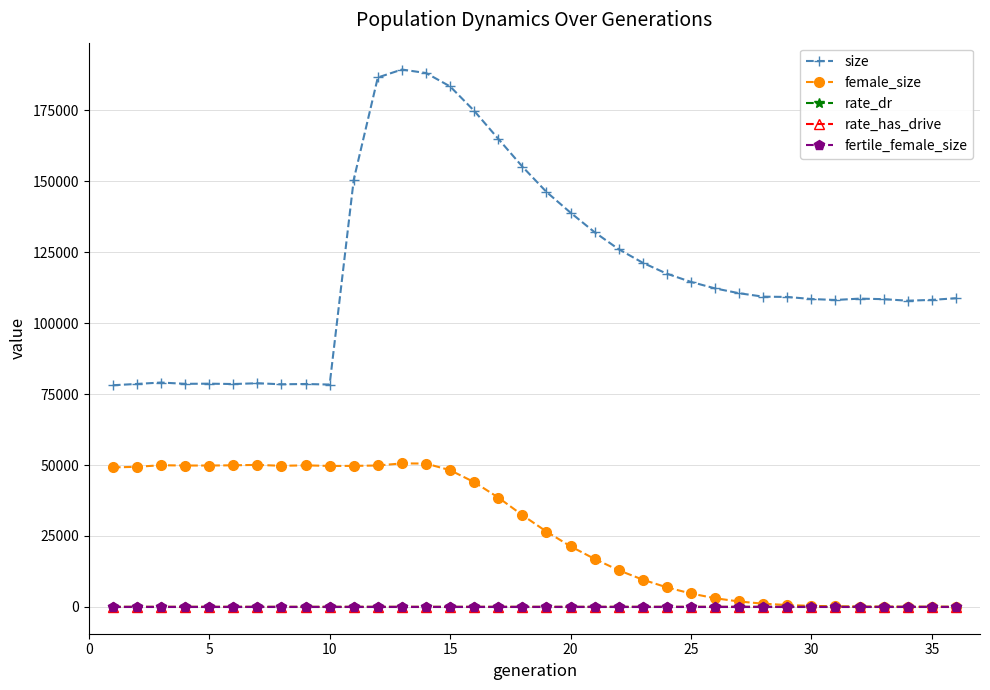

What is the sum of all rate_dr values?

21.0